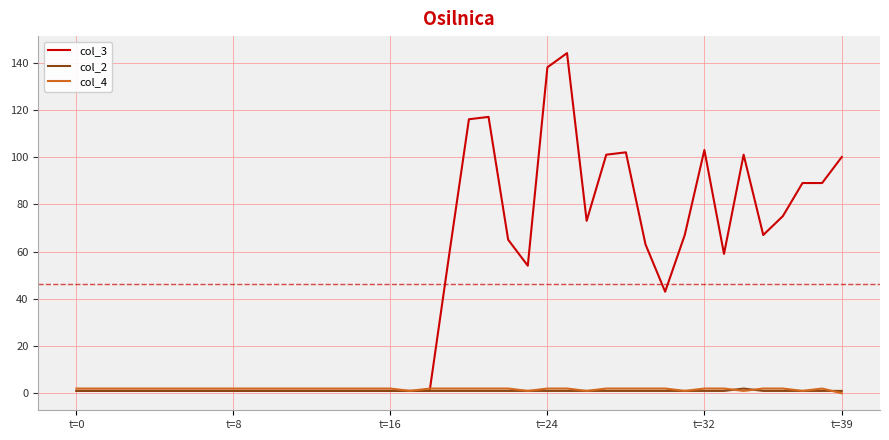

How many categories are shown in the chart?

40